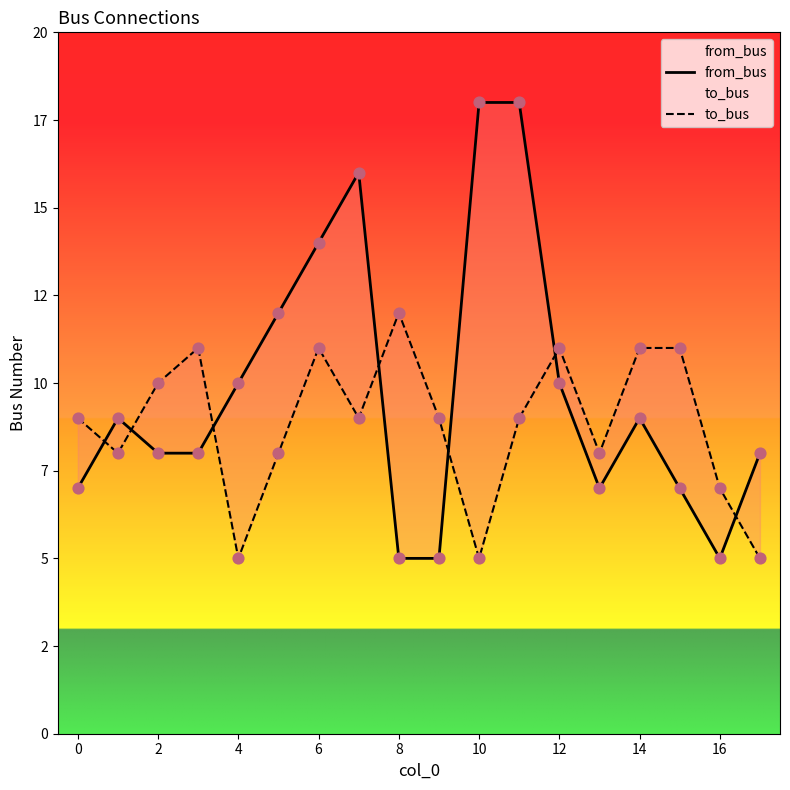

Which series has the widest spread of Y values?

from_bus